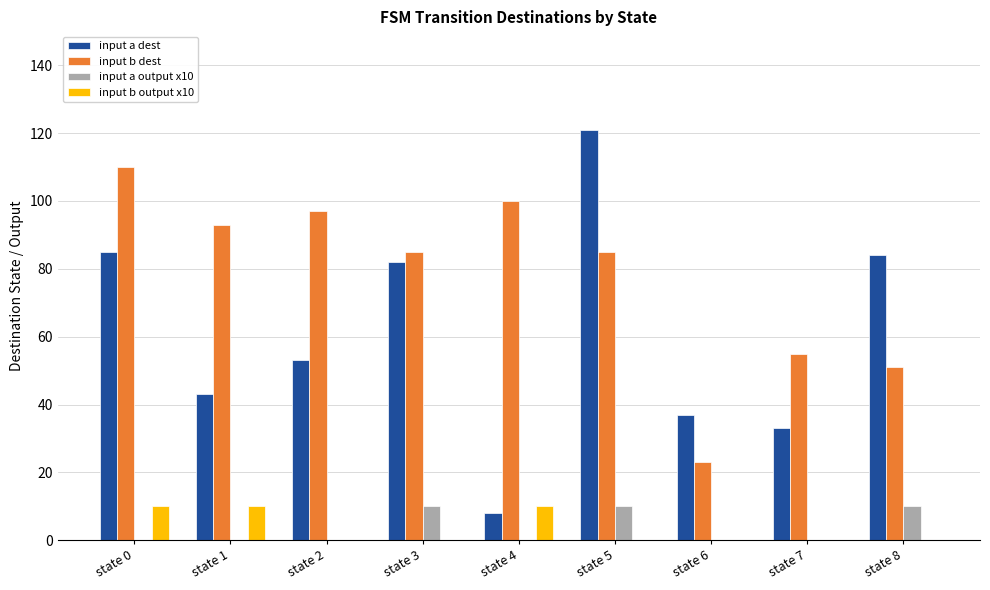

Is the value of input a dest at state 2 greater than the value of input b output x10 at state 5?

Yes